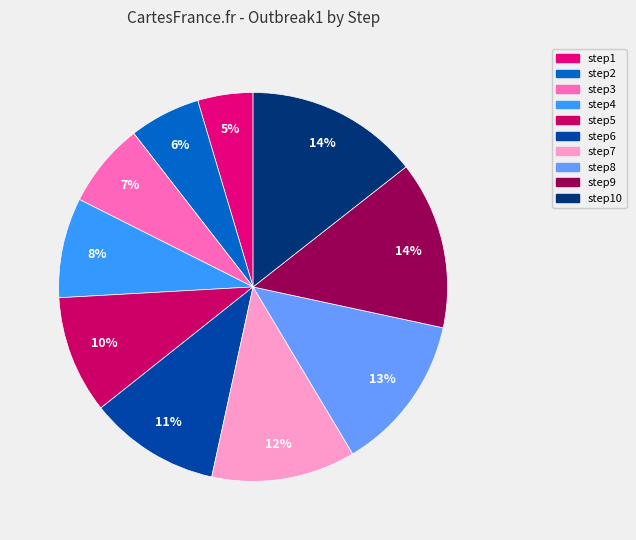

How many slices are in this pie chart?

10